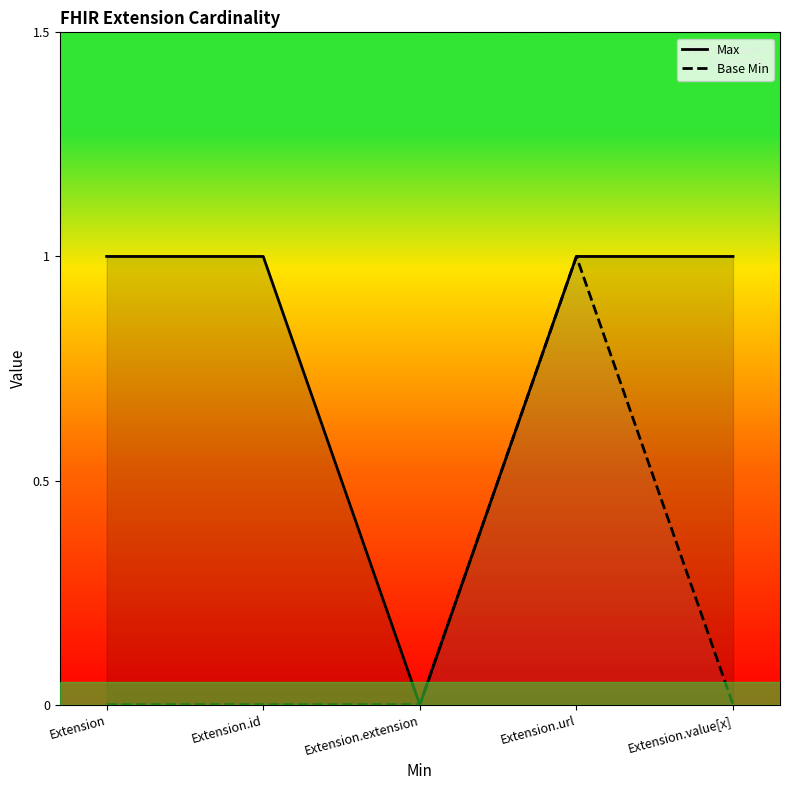

What position from the right is Extension.extension?

3